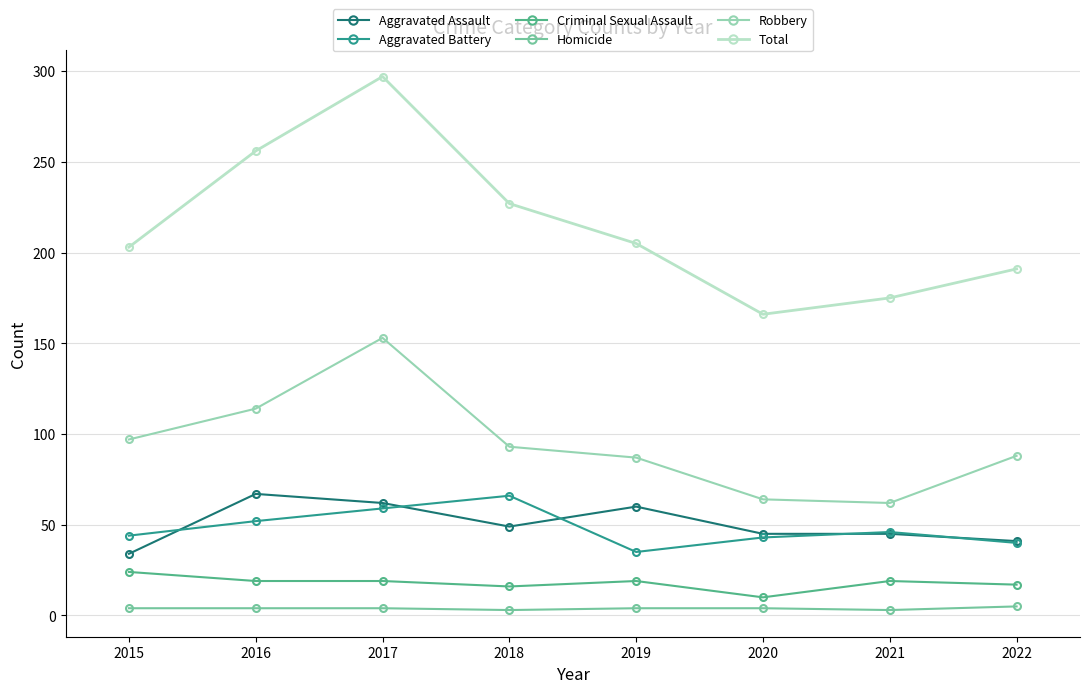

What is the total value across all series at 2018?

454